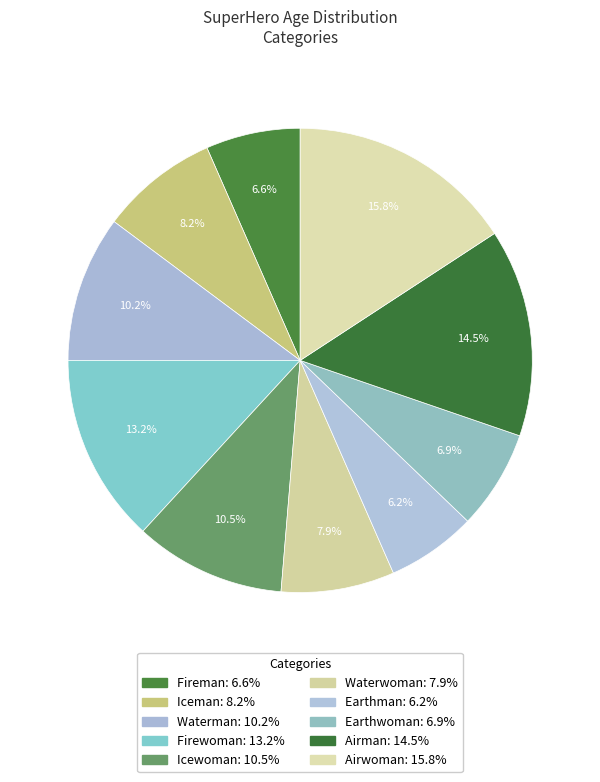

To the nearest percent, what is the difference between the largest and smallest slice percentages?

10%